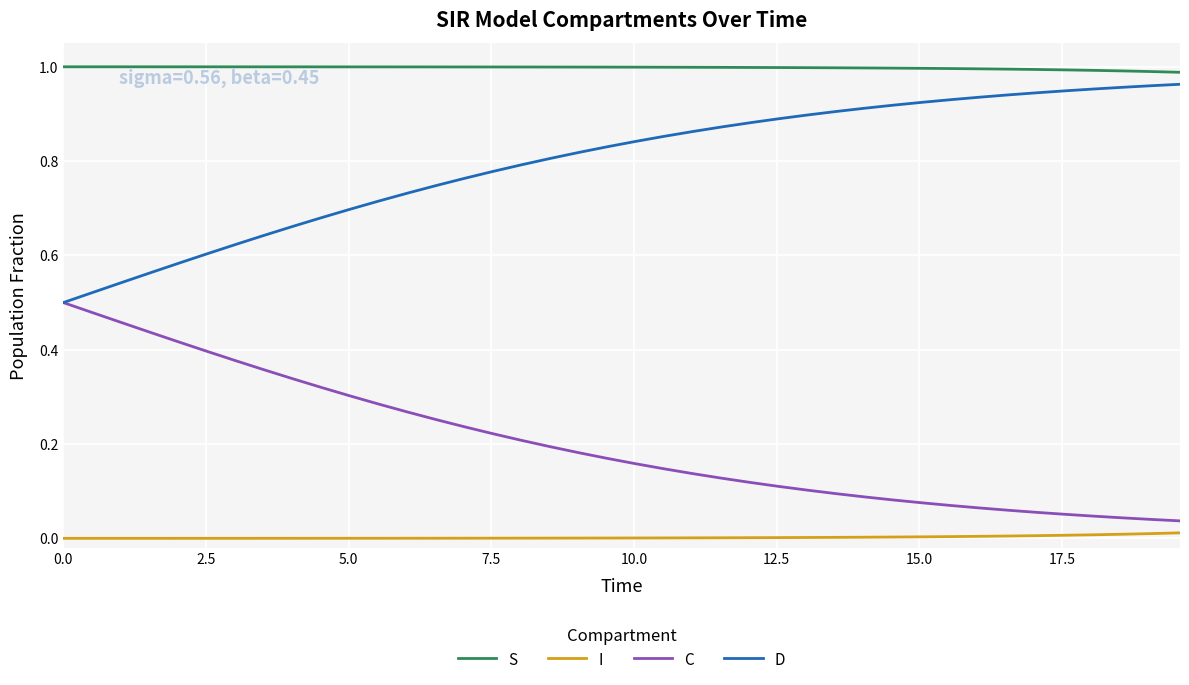

True or false: C and I cross at least once.

False